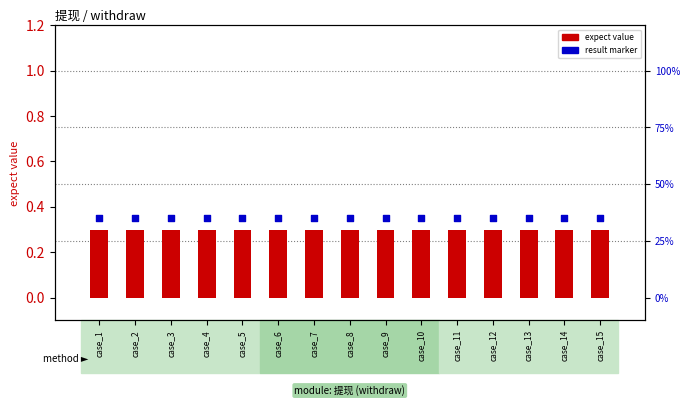

At which category is the sum across all series the highest?

case_1